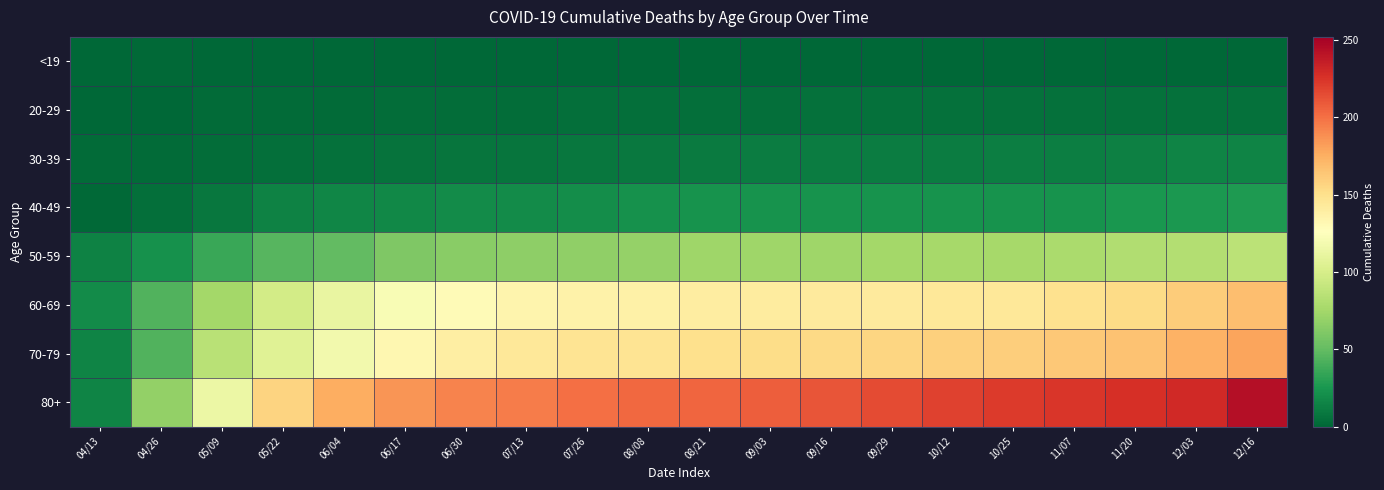

Reading left to right, what are all the values shown in this chart?

<19: 04/13=0	04/26=1	05/09=0	05/22=0	06/04=0	06/17=0	06/30=0	07/13=0	07/26=0	08/08=0	08/21=0	09/03=0	09/16=0	09/29=0	10/12=0	10/25=0	11/07=0	11/20=0	12/03=0	12/16=0
20-29: 04/13=0	04/26=0	05/09=2	05/22=2	06/04=2	06/17=3	06/30=3	07/13=3	07/26=4	08/08=4	08/21=4	09/03=4	09/16=5	09/29=5	10/12=5	10/25=5	11/07=5	11/20=5	12/03=5	12/16=5
30-39: 04/13=2	04/26=2	05/09=3	05/22=4	06/04=5	06/17=6	06/30=7	07/13=7	07/26=8	08/08=9	08/21=10	09/03=11	09/16=11	09/29=11	10/12=11	10/25=12	11/07=12	11/20=13	12/03=15	12/16=15
40-49: 04/13=1	04/26=4	05/09=8	05/22=14	06/04=16	06/17=17	06/30=19	07/13=19	07/26=20	08/08=22	08/21=23	09/03=23	09/16=23	09/29=23	10/12=23	10/25=23	11/07=23	11/20=25	12/03=26	12/16=27
50-59: 04/13=14	04/26=22	05/09=36	05/22=46	06/04=50	06/17=61	06/30=64	07/13=66	07/26=67	08/08=69	08/21=73	09/03=73	09/16=73	09/29=75	10/12=76	10/25=76	11/07=78	11/20=81	12/03=82	12/16=86
60-69: 04/13=19	04/26=44	05/09=75	05/22=98	06/04=112	06/17=122	06/30=129	07/13=134	07/26=136	08/08=137	08/21=140	09/03=141	09/16=142	09/29=142	10/12=144	10/25=144	11/07=149	11/20=153	12/03=161	12/16=168
70-79: 04/13=15	04/26=44	05/09=85	05/22=106	06/04=118	06/17=132	06/30=139	07/13=144	07/26=147	08/08=147	08/21=150	09/03=152	09/16=154	09/29=156	10/12=159	10/25=160	11/07=163	11/20=166	12/03=174	12/16=180
80+: 04/13=15	04/26=68	05/09=114	05/22=157	06/04=176	06/17=186	06/30=192	07/13=195	07/26=200	08/08=203	08/21=204	09/03=207	09/16=211	09/29=215	10/12=219	10/25=222	11/07=224	11/20=227	12/03=230	12/16=244